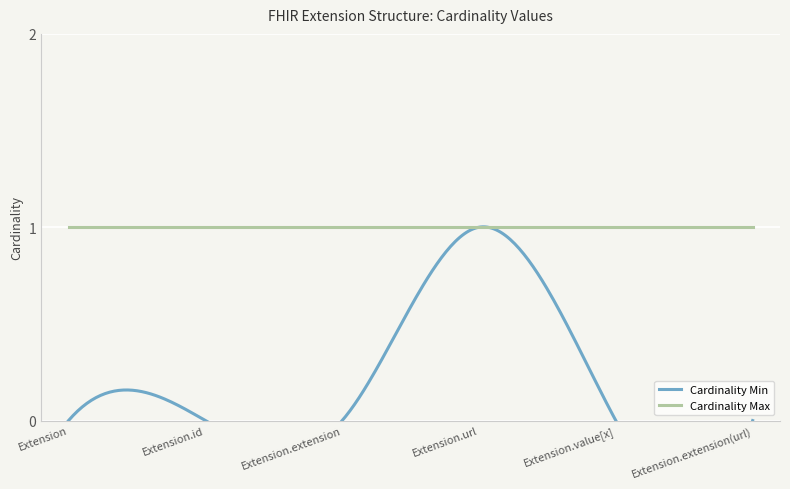

What are all the series names shown in the legend?

Cardinality Min, Cardinality Max